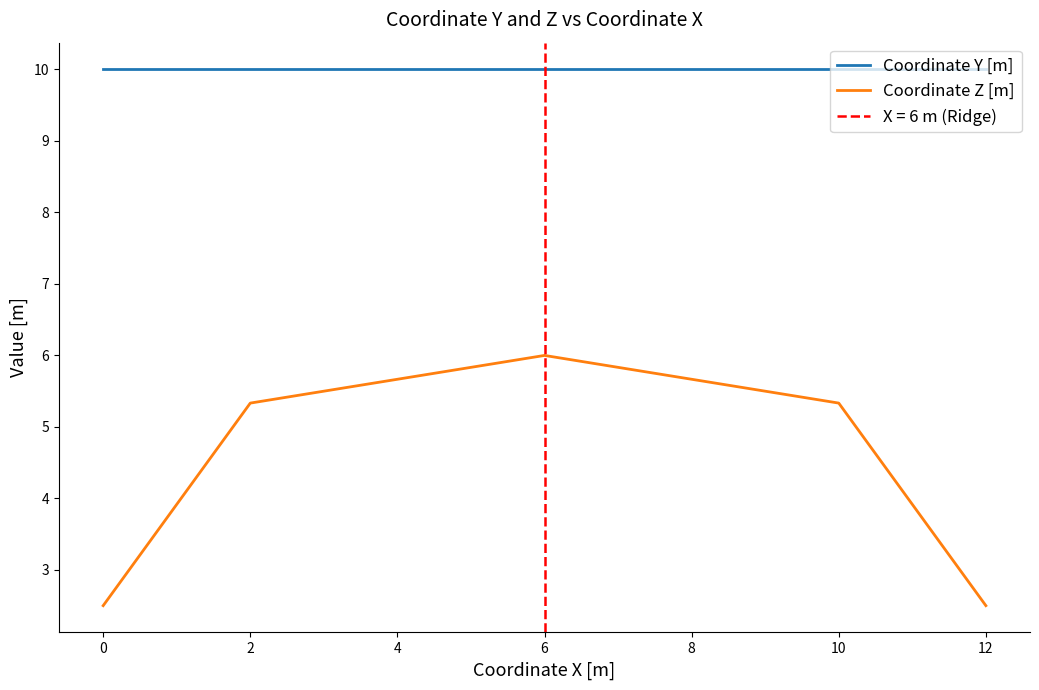

What is the maximum value for Coordinate Z [m]?

6.0